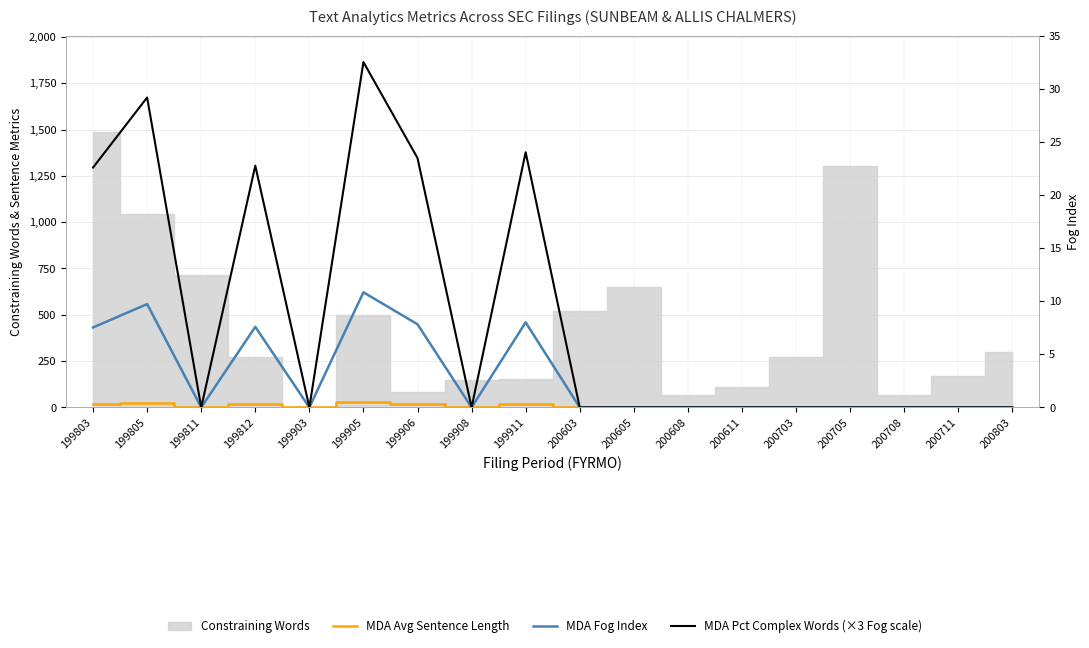

Where is the first local minimum for MDA Avg Sentence Length?

199811